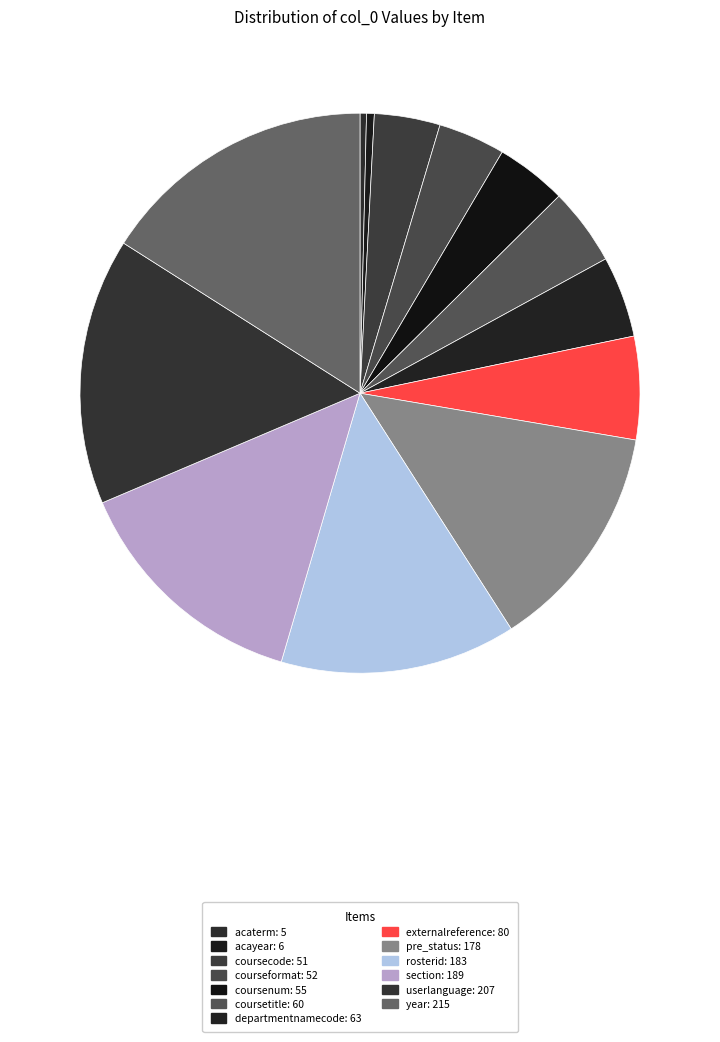

How many slices are in this pie chart?

13